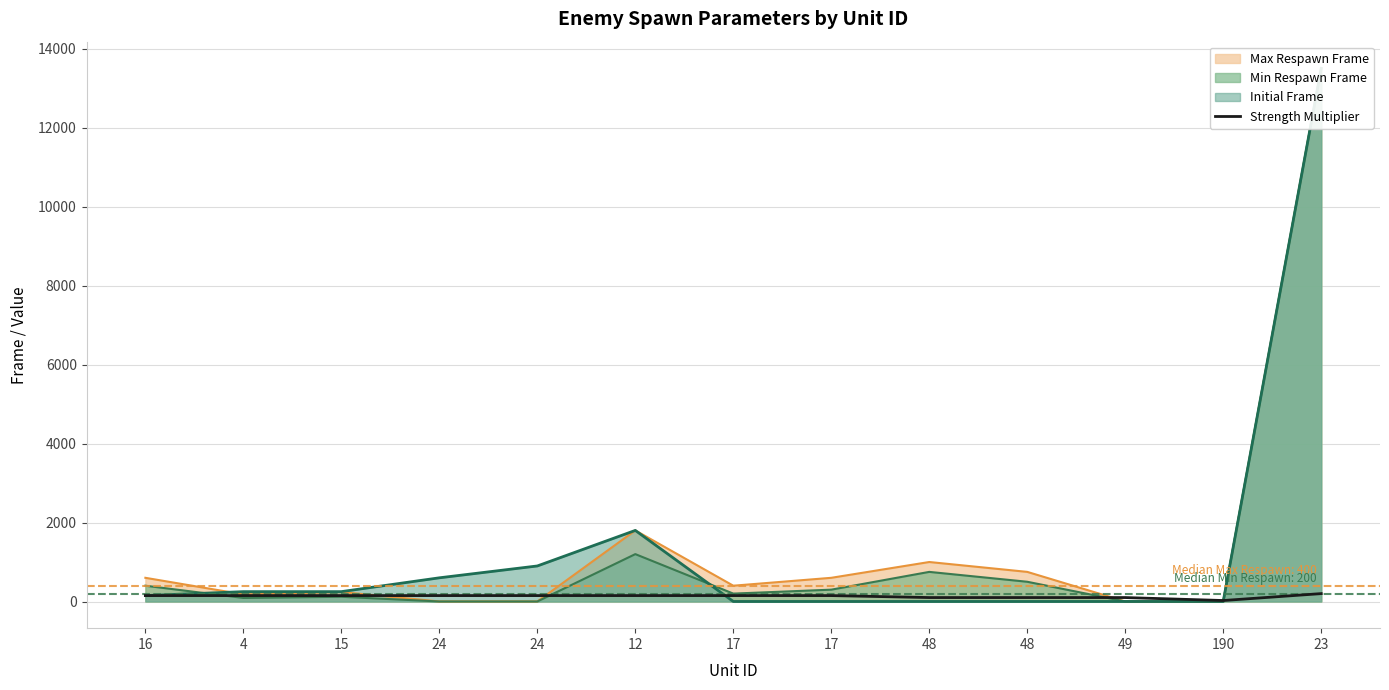

What is the value of the 6th point from the left?

150